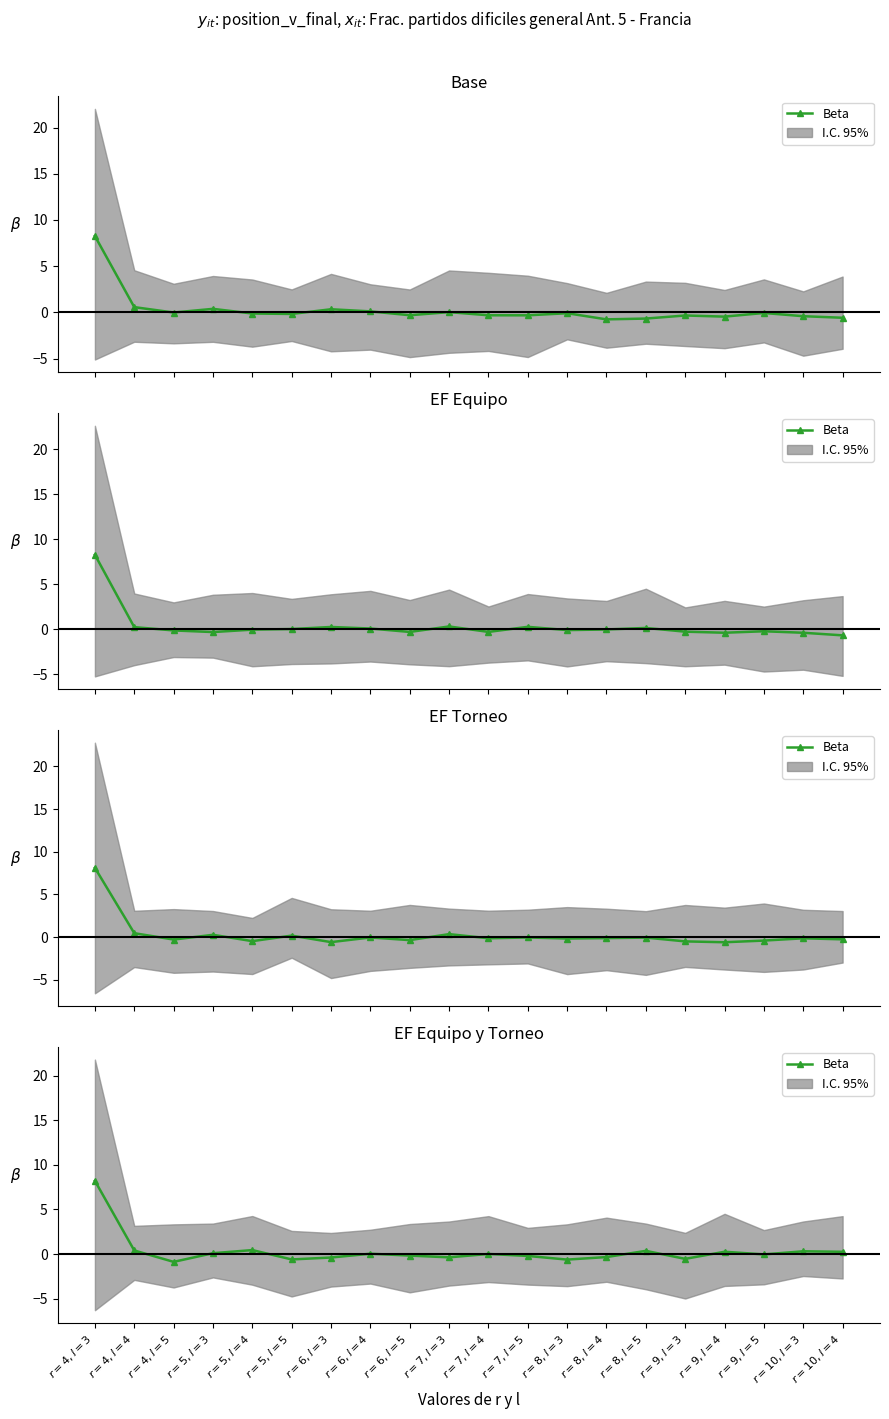

What is the difference between the second highest and second lowest values?

1.1